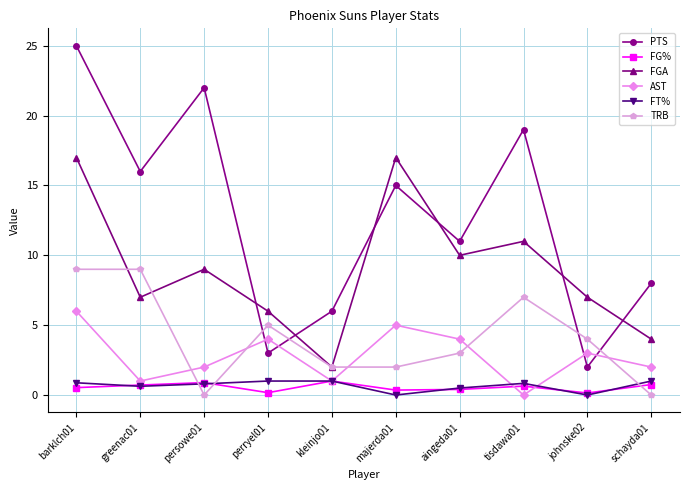

The TRB series shows 8.7 at perryel01. True or false?

False